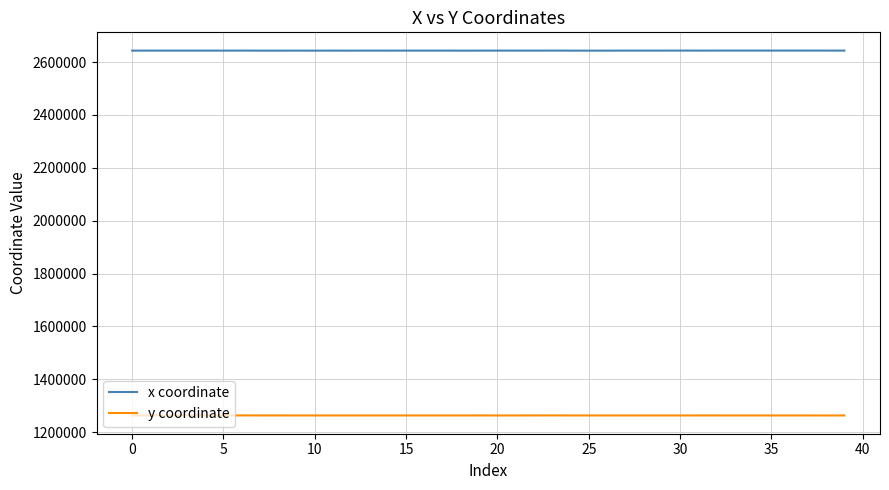

What is the lowest value of the y coordinate series?

1263043.8